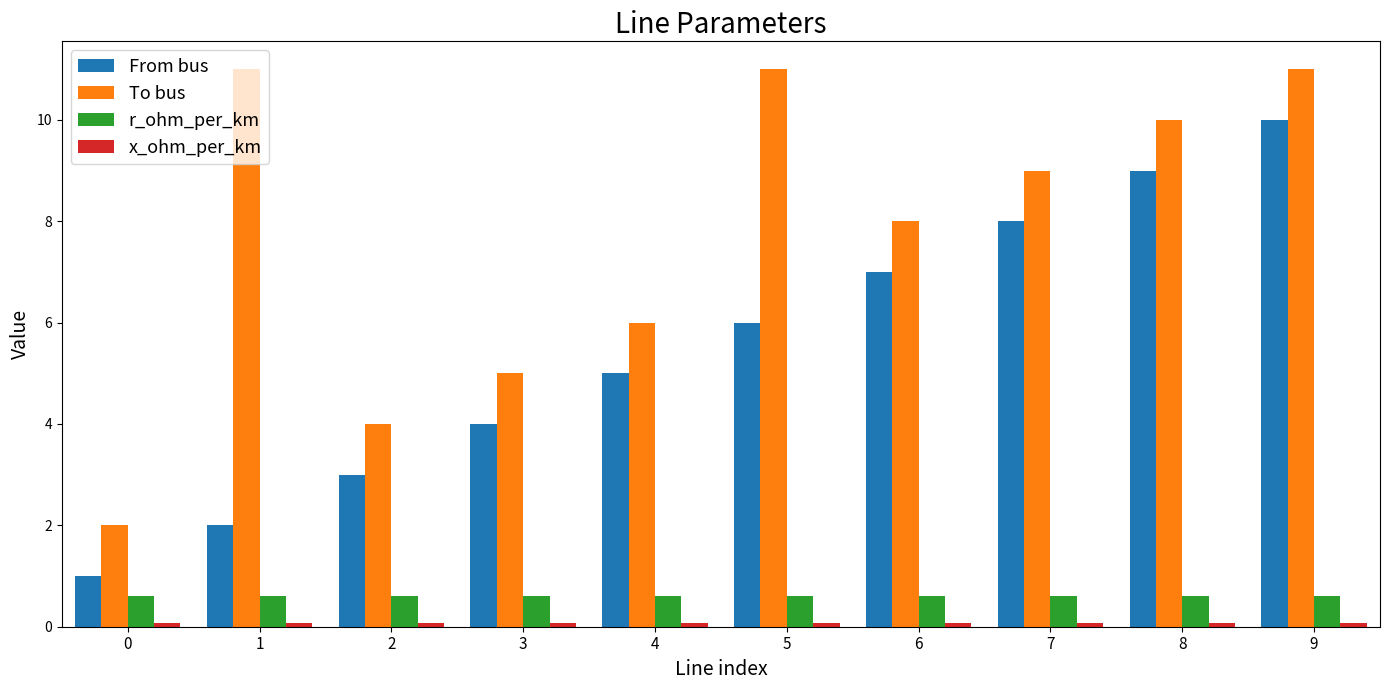

What is the spread (max minus min) of values at 8?

9.9